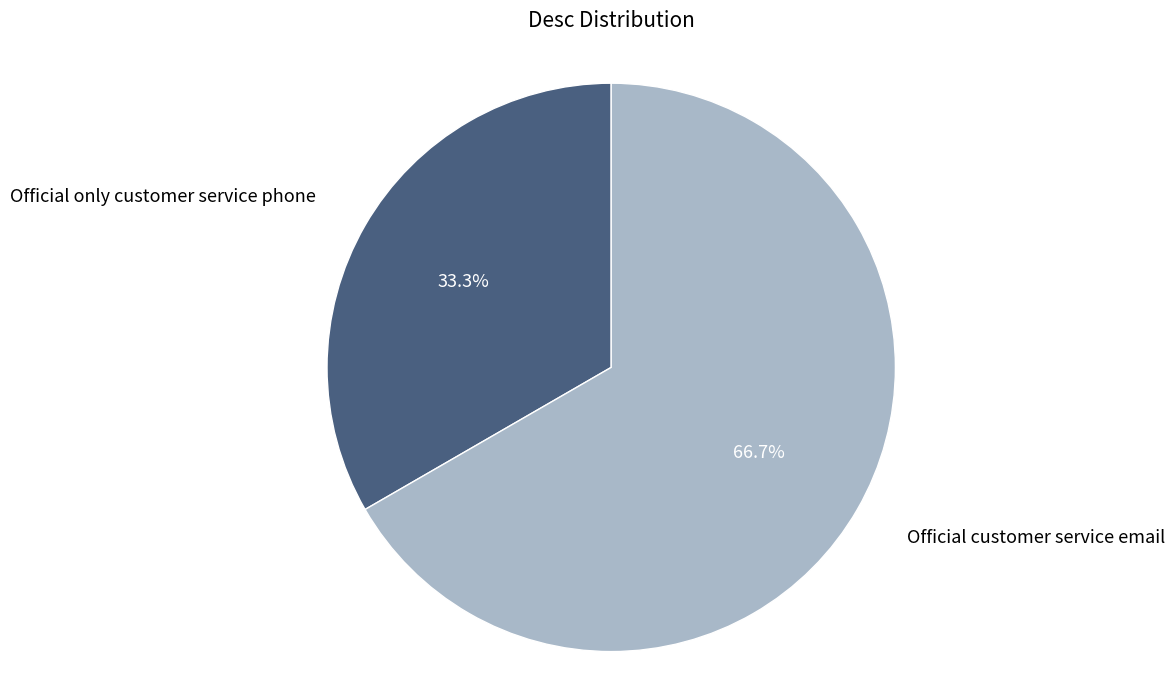

What is the largest slice in the pie chart?

Official customer service email